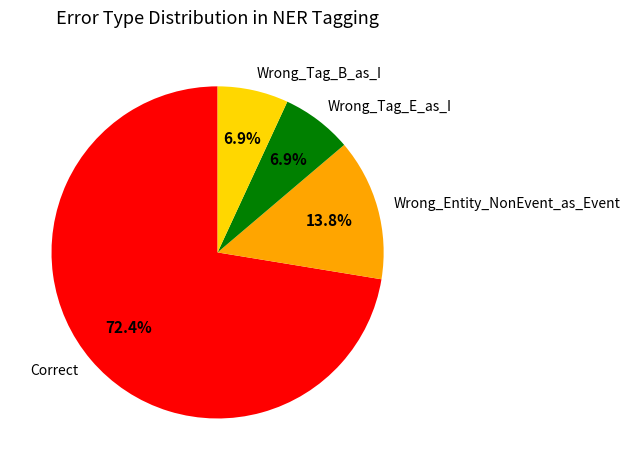

Is it true that Wrong_Entity_NonEvent_as_Event is 6% of the pie?

False